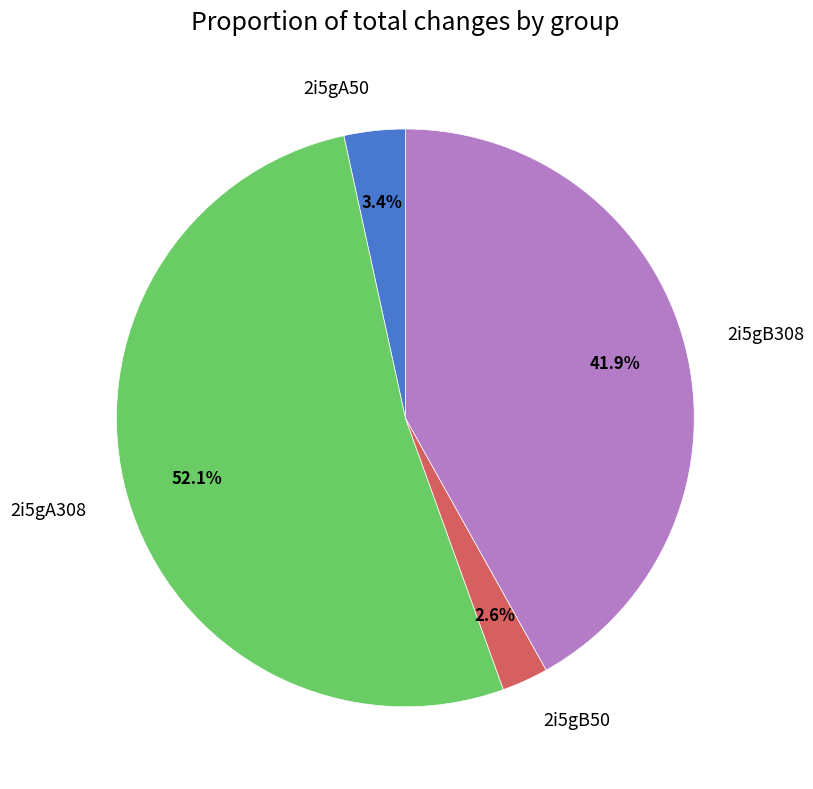

What is the majority slice?

2i5gA308